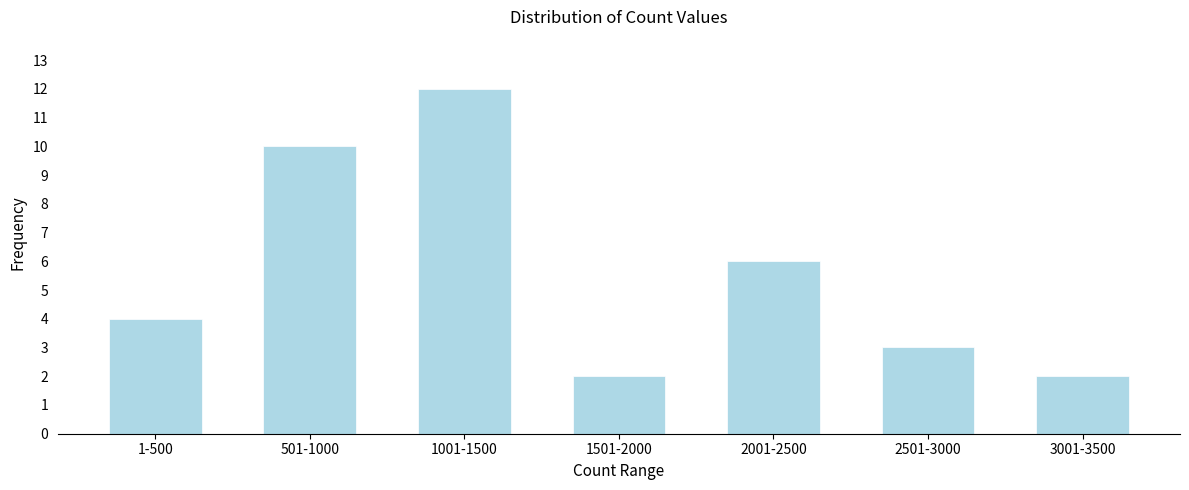

Reading left to right, extract all data points from this chart.

4	10	12	2	6	3	2